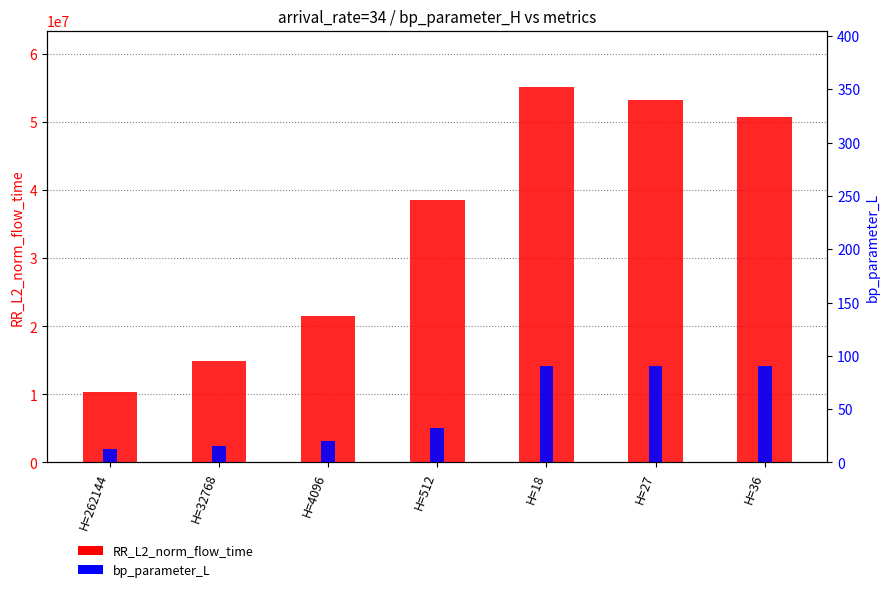

Reading left to right, what are all the values shown in this chart?

RR_L2_norm_flow_time: H=262144=10278482.1	H=32768=14880054.7	H=4096=21467325.8	H=512=38510172.6	H=18=55149957.4	H=27=53229360.8	H=36=50747421.7
bp_parameter_L: H=262144=13.0	H=32768=15.3	H=4096=19.7	H=512=32.3	H=18=90.0	H=27=90.0	H=36=90.0